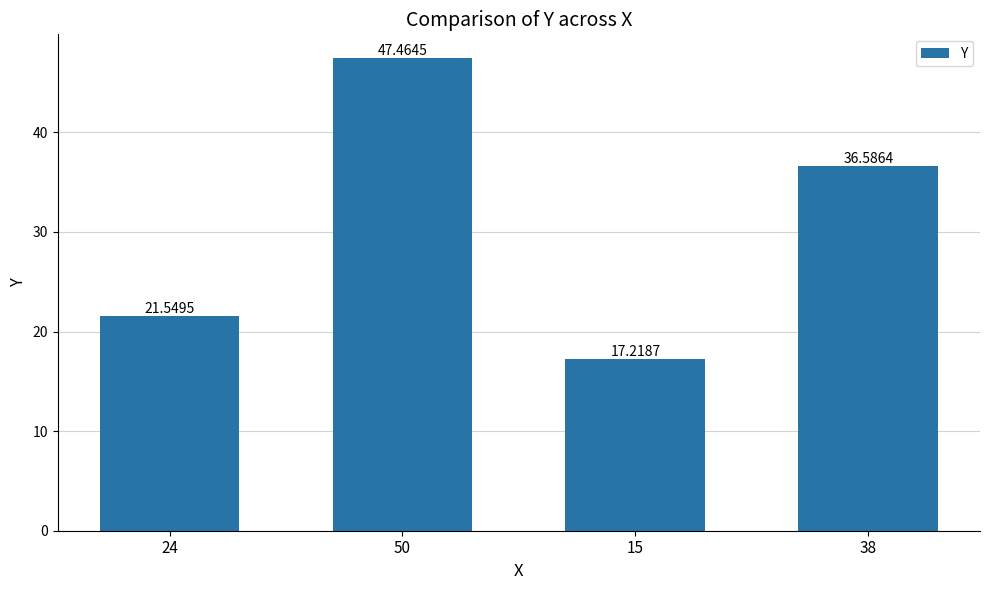

At which label does the data first exceed 36?

50